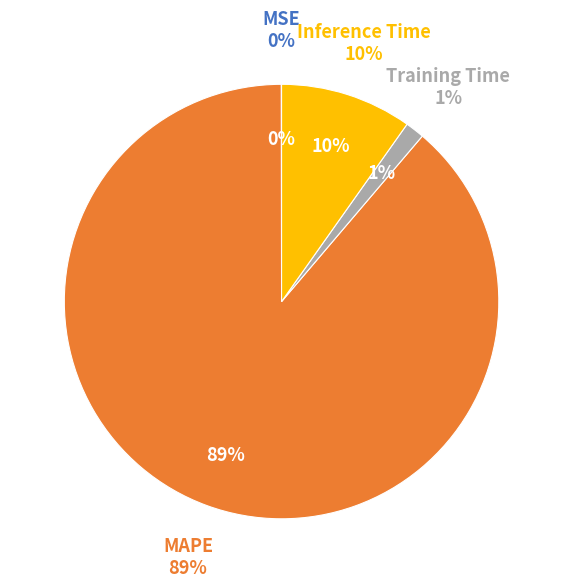

What percentage is the Inference Time slice, to the nearest percent?

10%